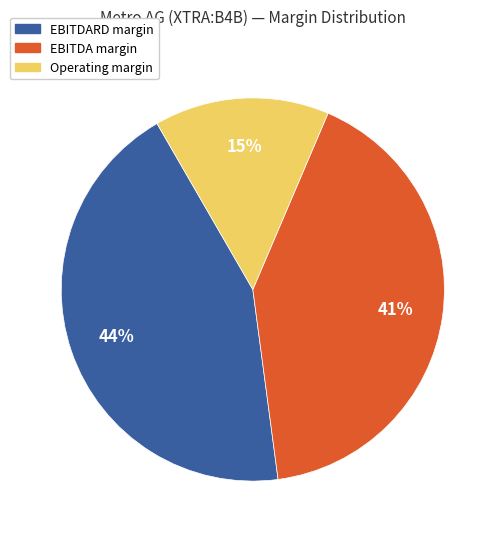

Rank the categories by value from highest to lowest.

EBITDARD margin, EBITDA margin, Operating margin